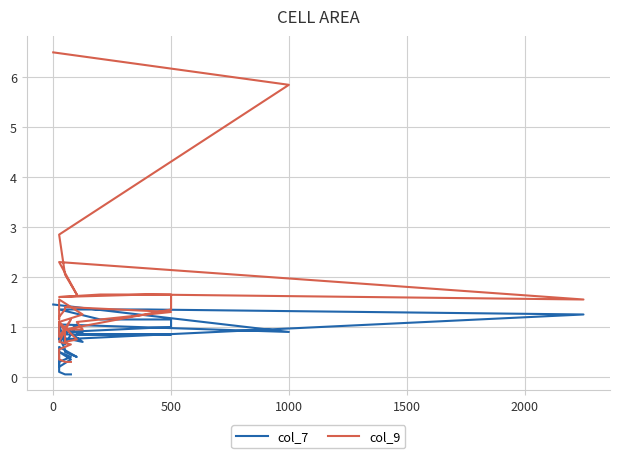

Which series has the largest total across all categories?

col_9